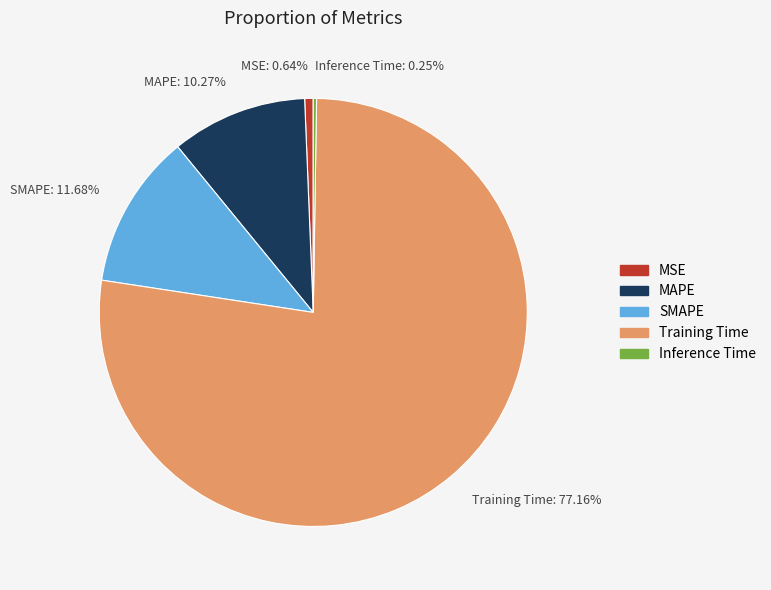

Which slice represents more than half of the pie?

Training Time